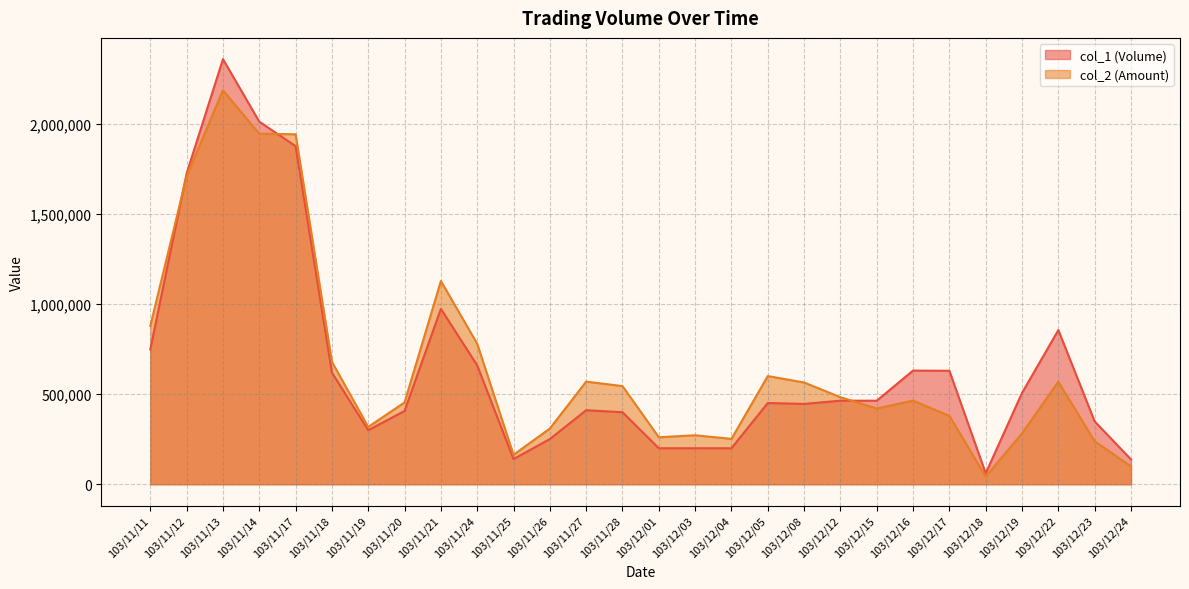

The value of col_1 (Volume) at 103/12/08 is 118981. True or false?

False